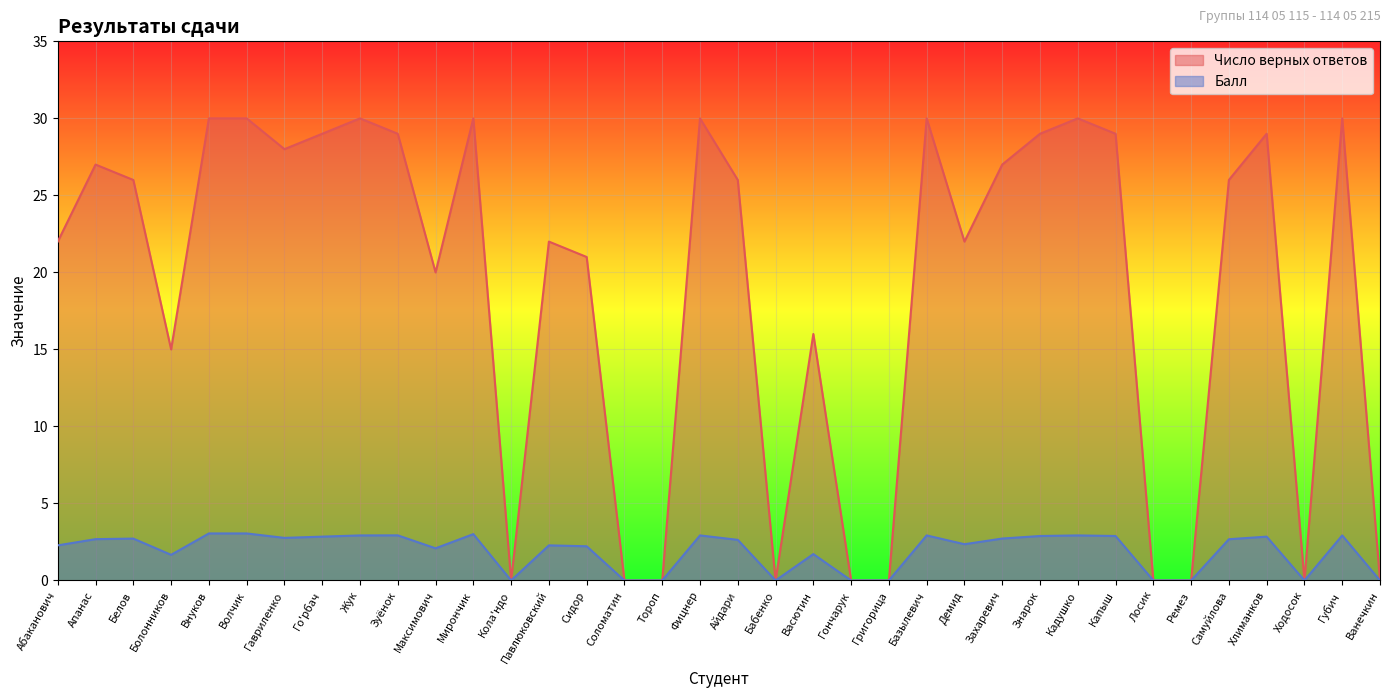

List the labels in order of Число верных ответов value, smallest first.

Кола'ндо, Соломатин, Тороп, Бабенко, Гончарук, Григорица, Лосик, Ремез, Ходосок, Ванечкин, Болонников, Васютин, Максимович, Сидор, Абаканович, Павлюковский, Демид, Белов, Айдари, Самуйлова, Апанас, Захаревич, Гавриленко, Го'рбач, Зуёнок, Знарок, Капыш, Хлиманков, Внуков, Волчик, Жук, Мирончик, Фицнер, Базылевич, Кадушко, Губич